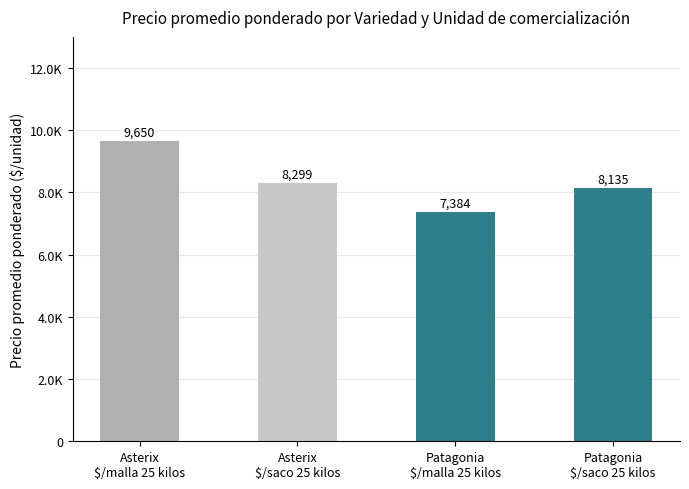

Are the bars horizontal?

No